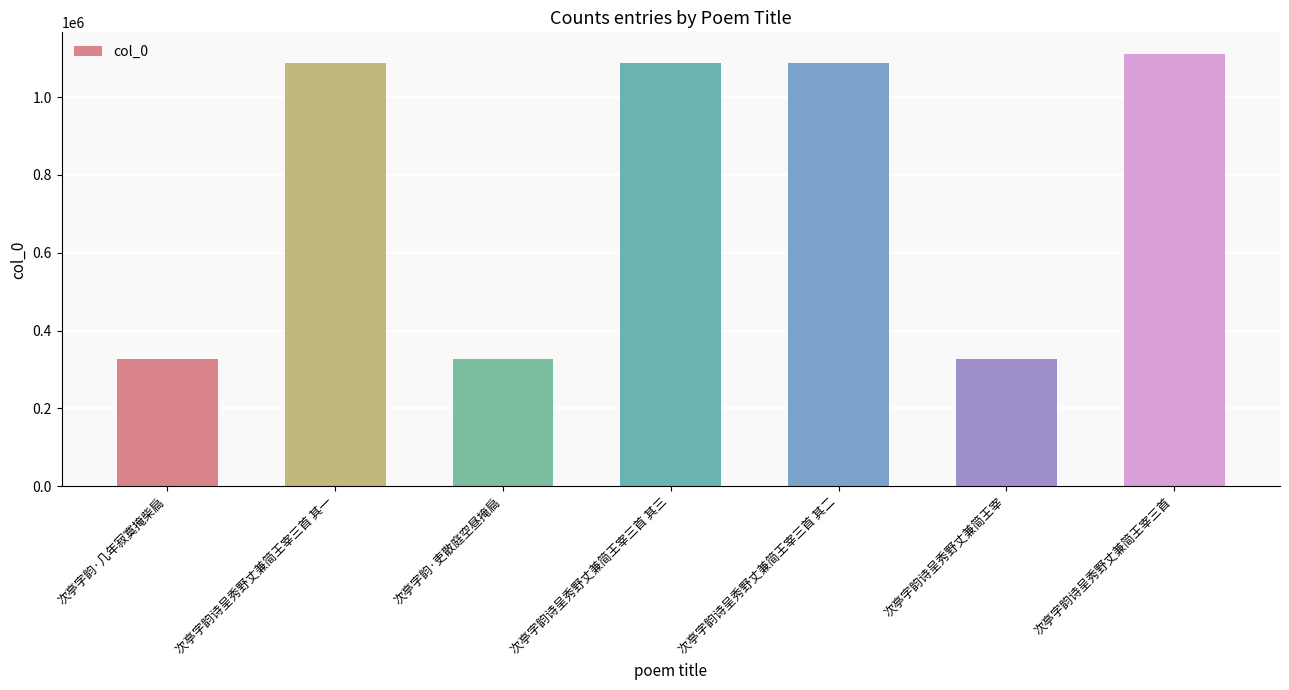

What position from the right is 次亭字韵诗呈秀野丈兼简王宰三首?

1